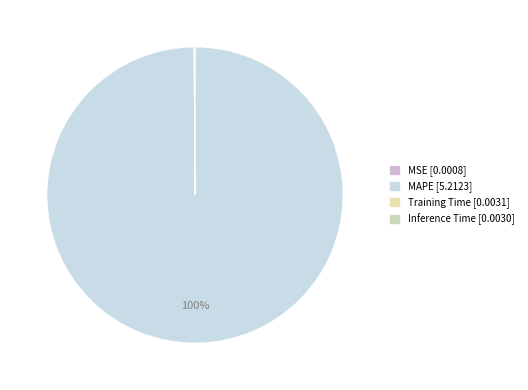

Is there a majority slice in this chart?

Yes